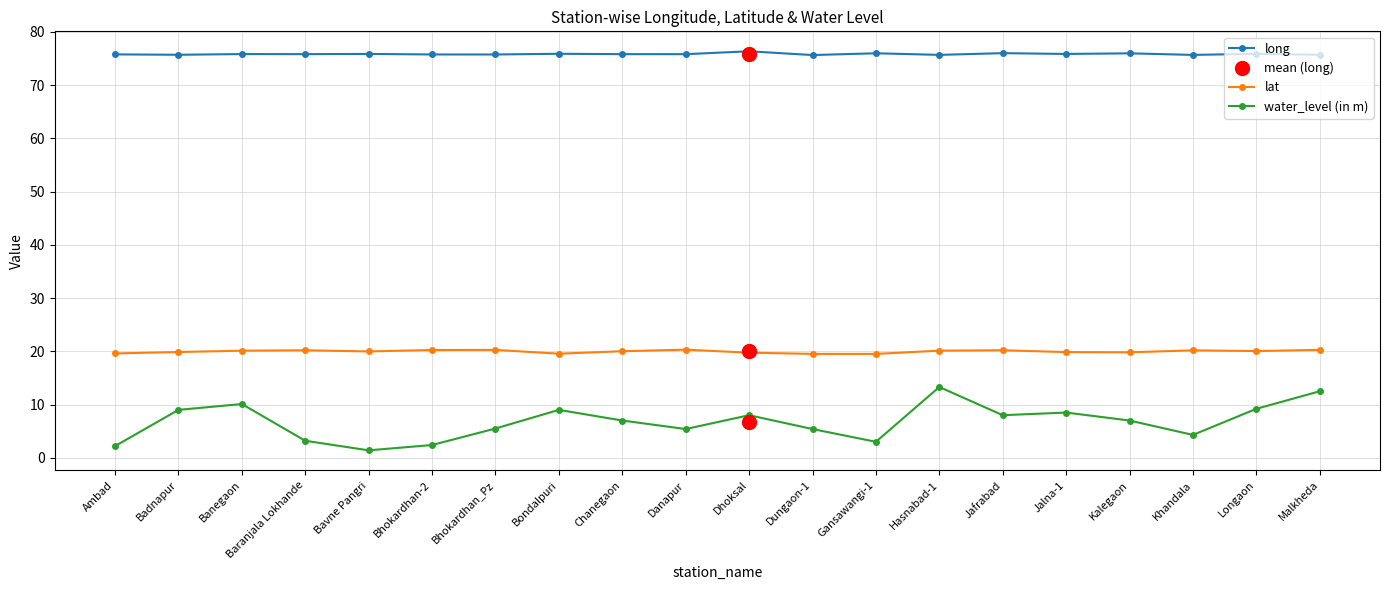

Is the value of lat at Jafrabad greater than the value of water_level (in m) at Bondalpuri?

Yes